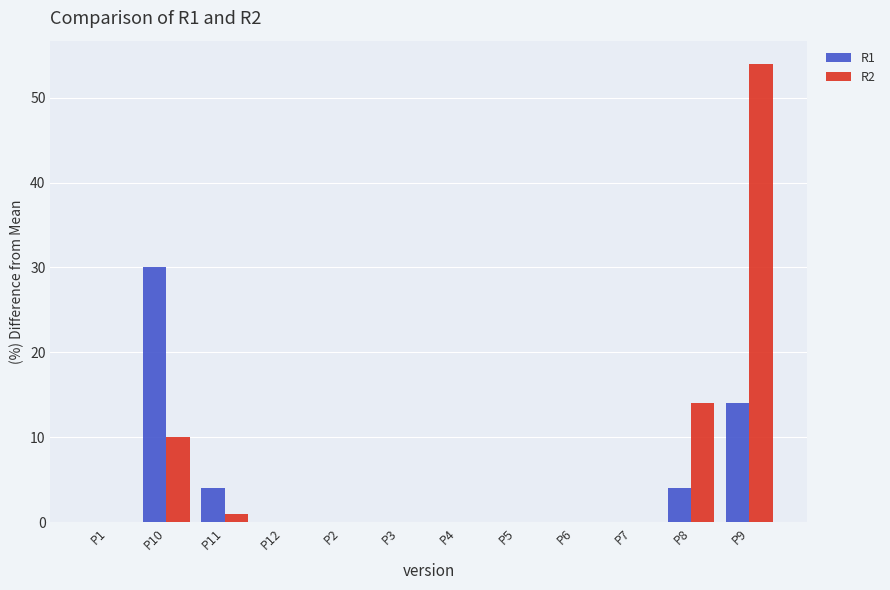

At which category does the chart reach its peak across all series?

P9